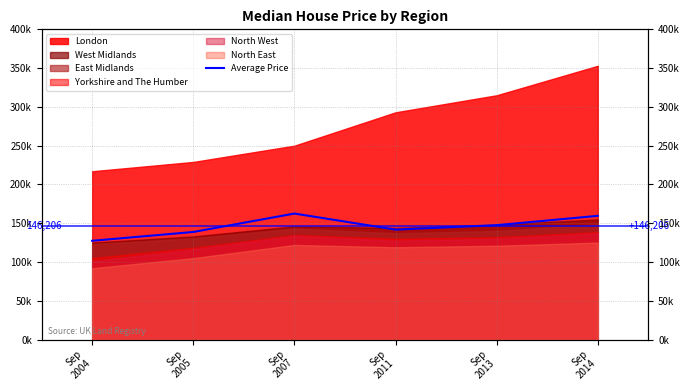

What is the sum of all values?

877239